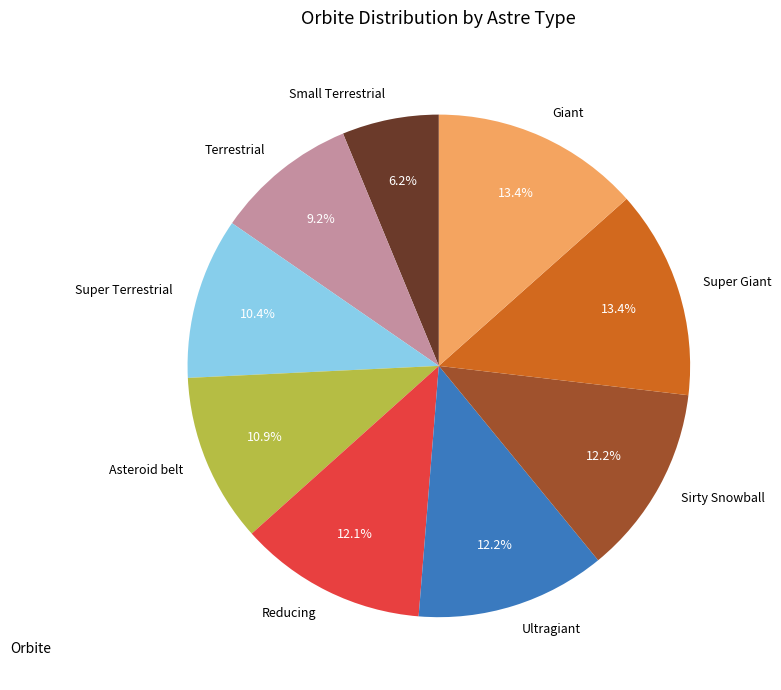

What is the smallest slice in the pie chart?

Small Terrestrial